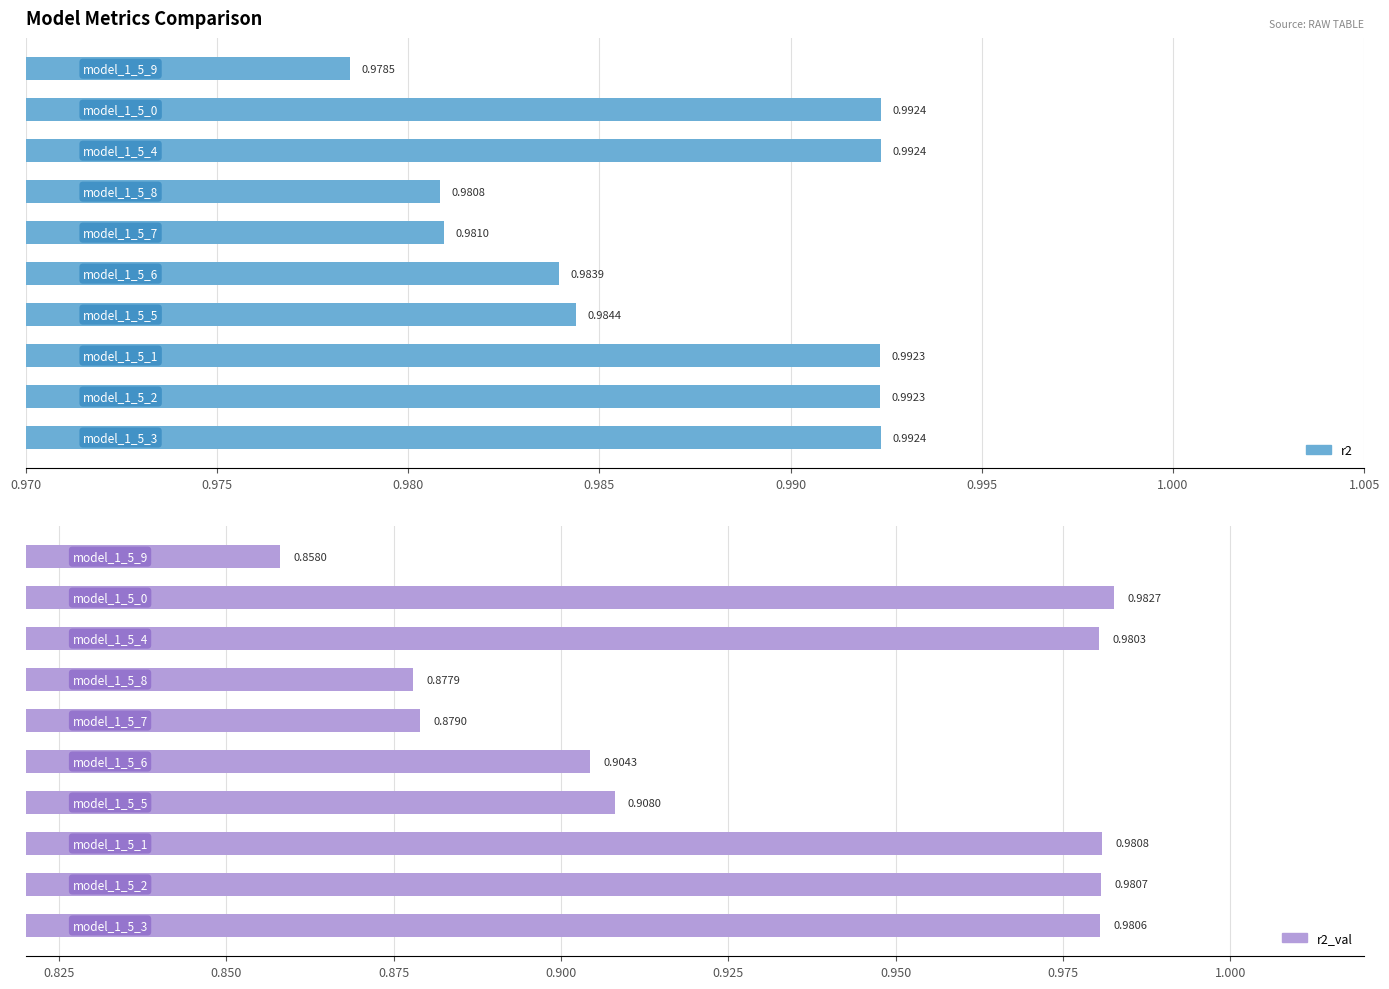

What are all the series names shown in the legend?

r2, r2_val